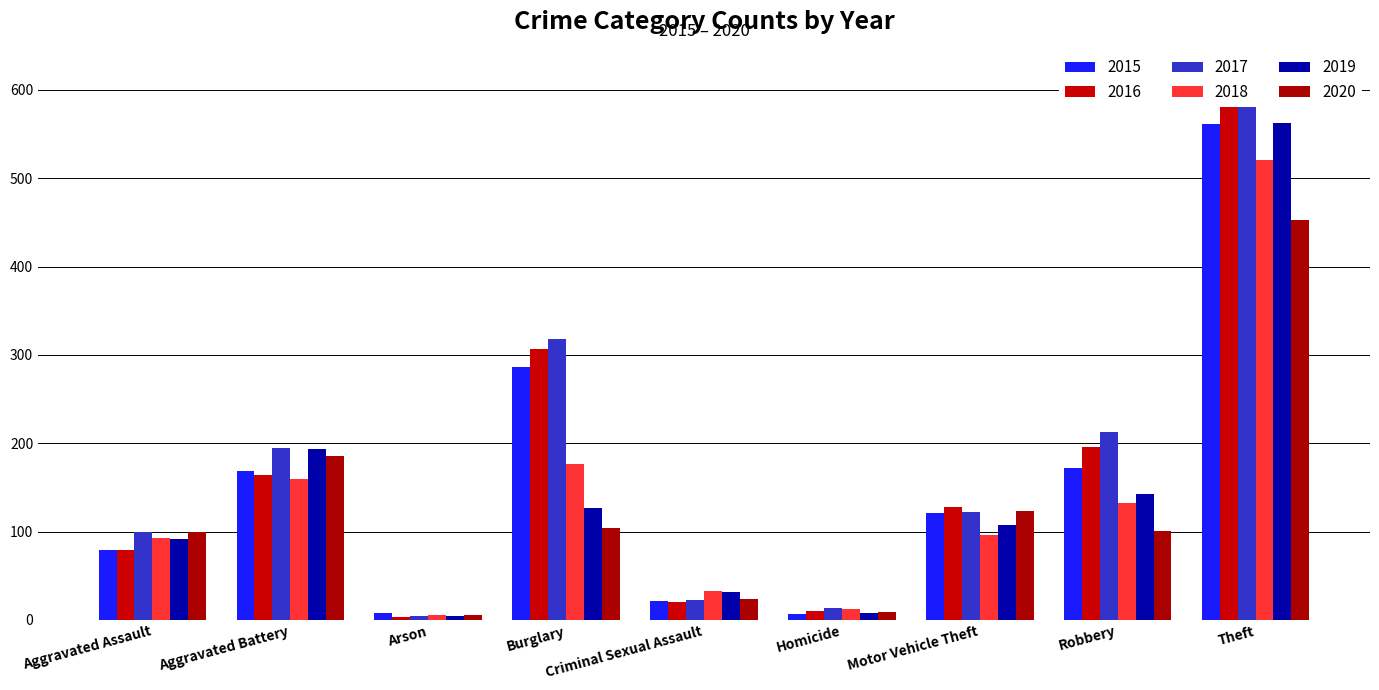

Which series changed the most between Burglary and Motor Vehicle Theft?

2017